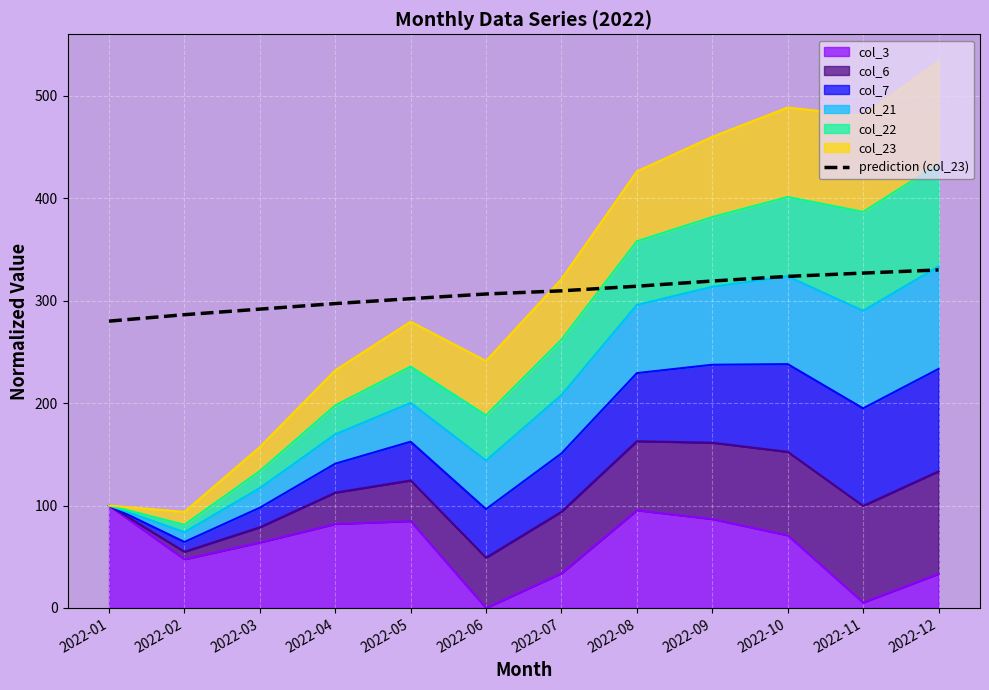

Count the number of categories in the chart.

12